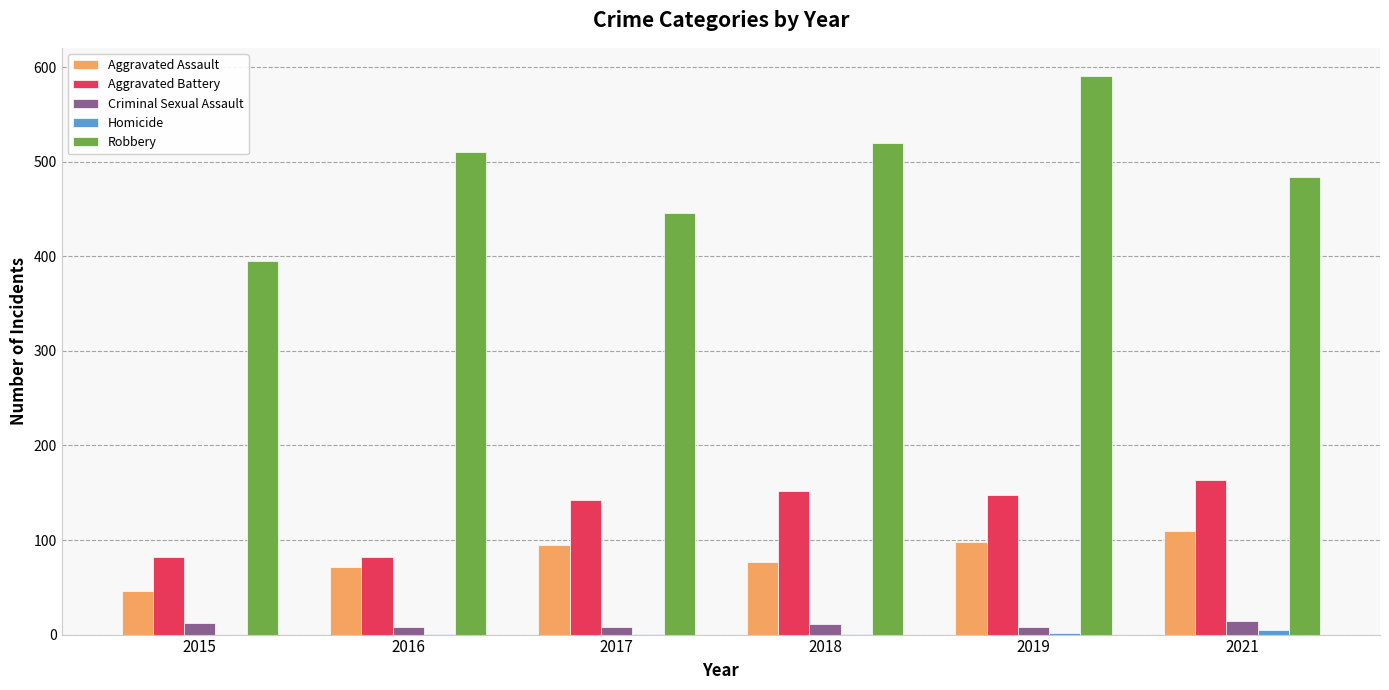

Between 2018 and 2019, which series saw the biggest shift?

Robbery